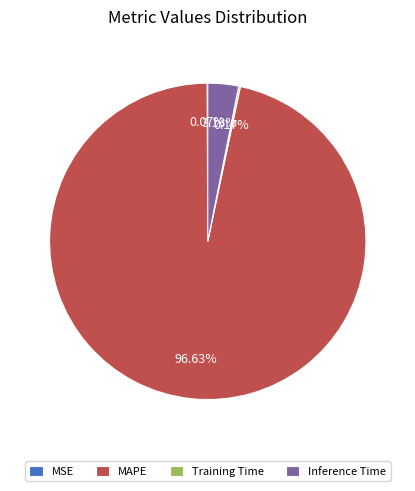

What is the largest slice in the pie chart?

MAPE